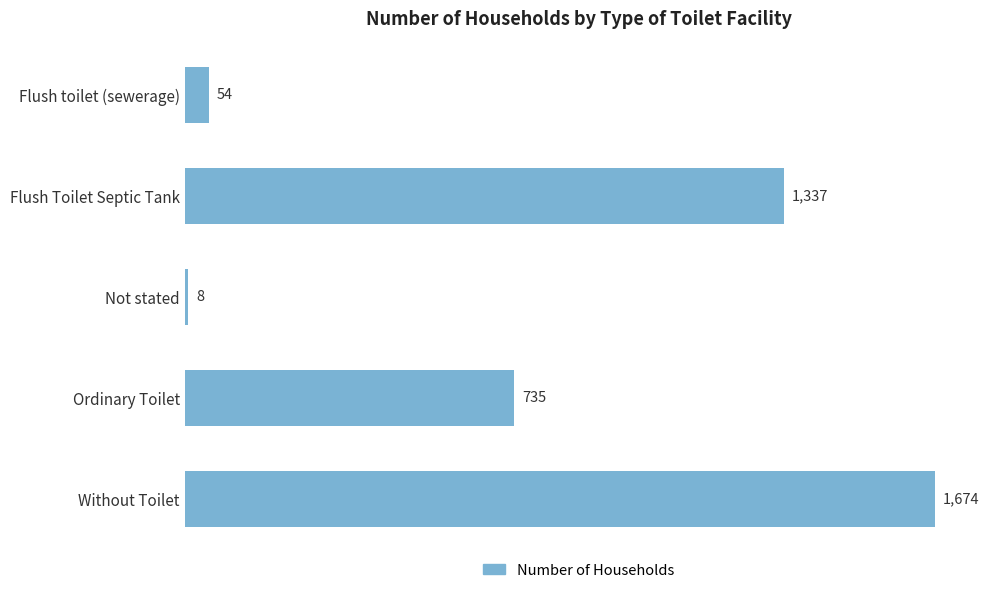

Is it true that the value at Ordinary Toilet is 294?

False